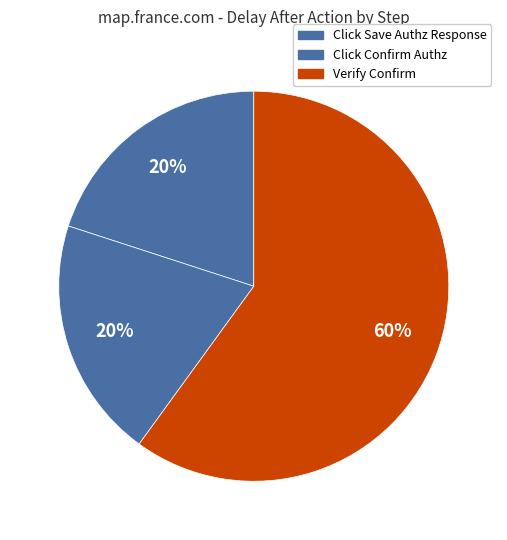

What percentage is the Click Save Authz Response slice, to the nearest percent?

20%